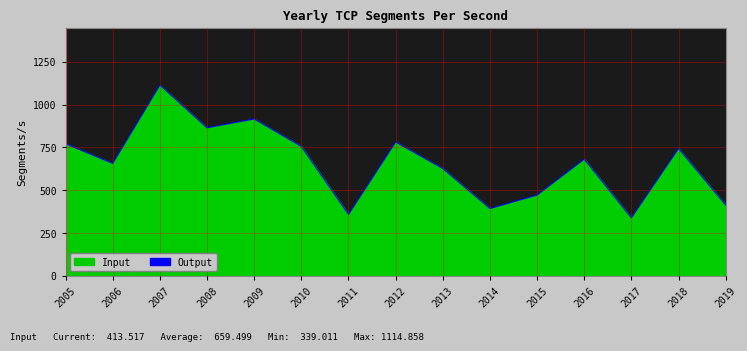

Count the number of data series in this chart.

1